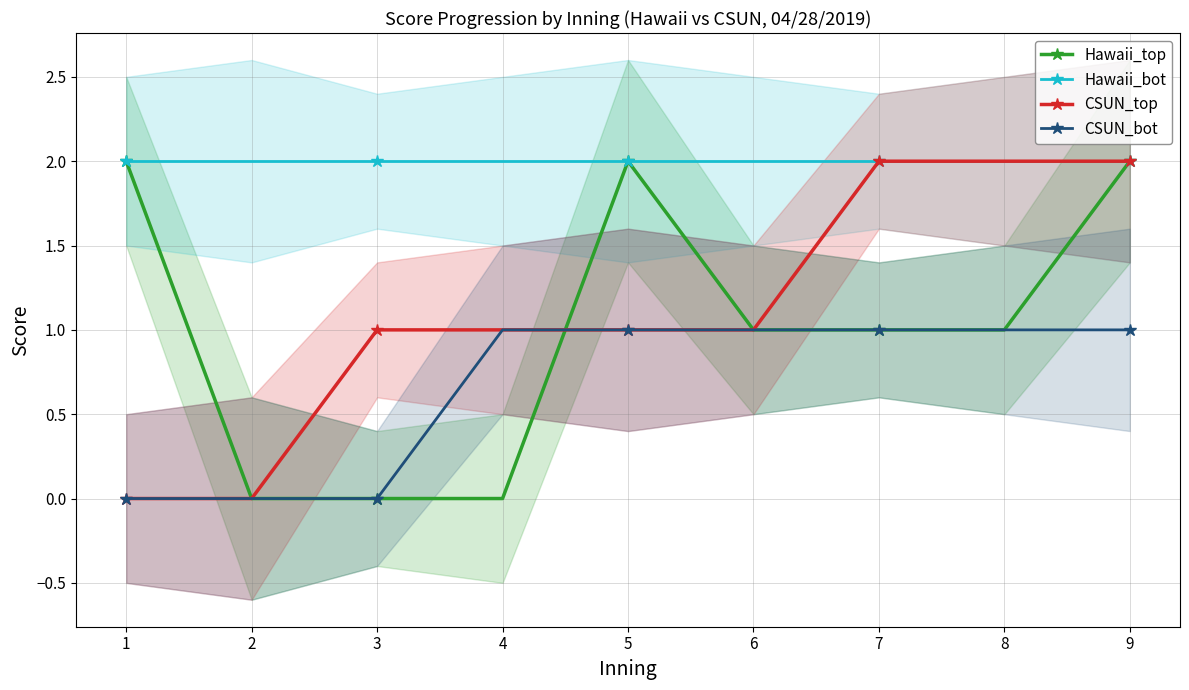

Reading left to right, list all the values displayed in this chart.

Hawaii_top: 1=2	2=0	3=0	4=0	5=2	6=1	7=1	8=1	9=2
Hawaii_bot: 1=2	2=2	3=2	4=2	5=2	6=2	7=2	8=2	9=2
CSUN_top: 1=0	2=0	3=1	4=1	5=1	6=1	7=2	8=2	9=2
CSUN_bot: 1=0	2=0	3=0	4=1	5=1	6=1	7=1	8=1	9=1